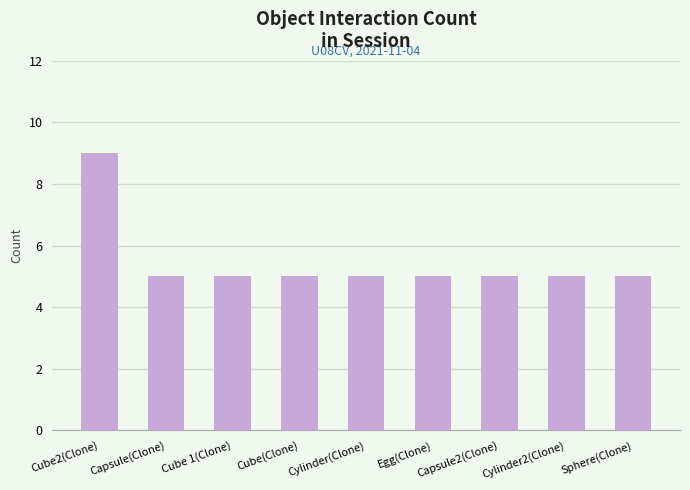

Approximately how many times larger is the value at Cylinder(Clone) compared to Egg(Clone)?

1.0